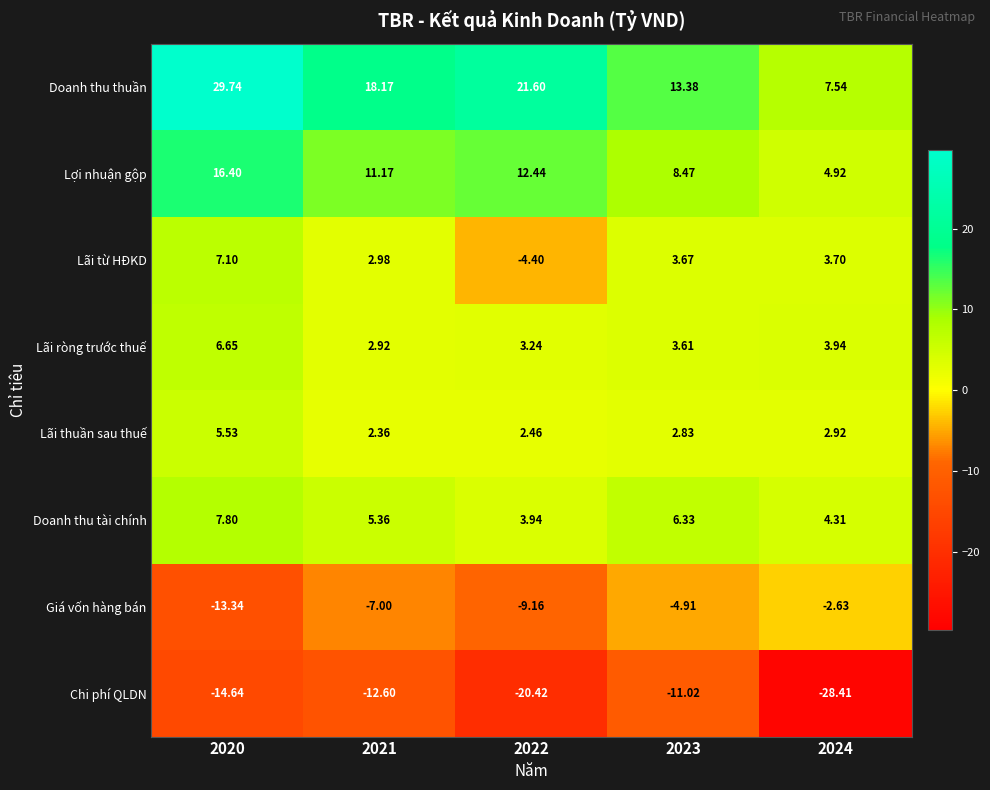

Which series has the largest total across all categories?

Doanh thu thuần